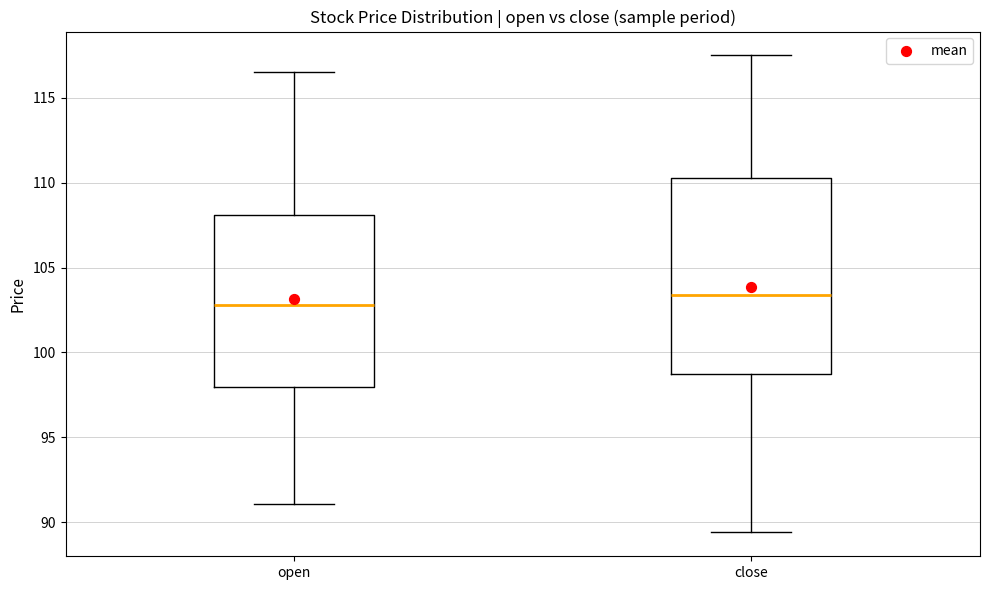

Reading left to right, read every box against the y-axis: the position of its median line, the range the box covers, and the ends of its whiskers. The values are not printed on the chart, so give them approximately, as read against the axis.

open: median 103.0, box 98.0 to 108.0, whiskers 91.0 to 116.5
close: median 103.5, box 98.5 to 110.5, whiskers 89.5 to 117.5